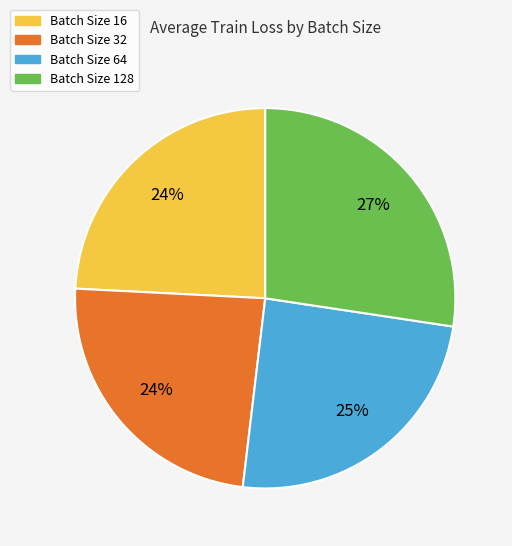

What is the ratio of the value at Batch Size 128 to the value at Batch Size 64?

1.1